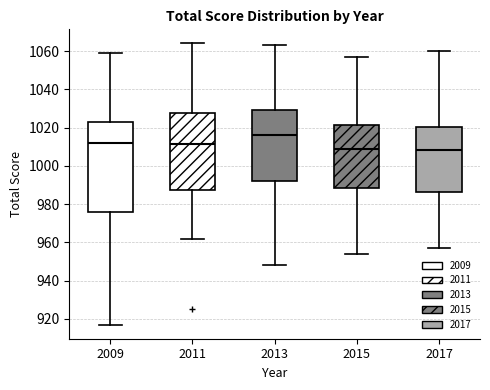

Where is the lower edge of the box at x = 2017 on the y-axis? The values are not printed on the chart, so give them approximately, as read against the axis.

986